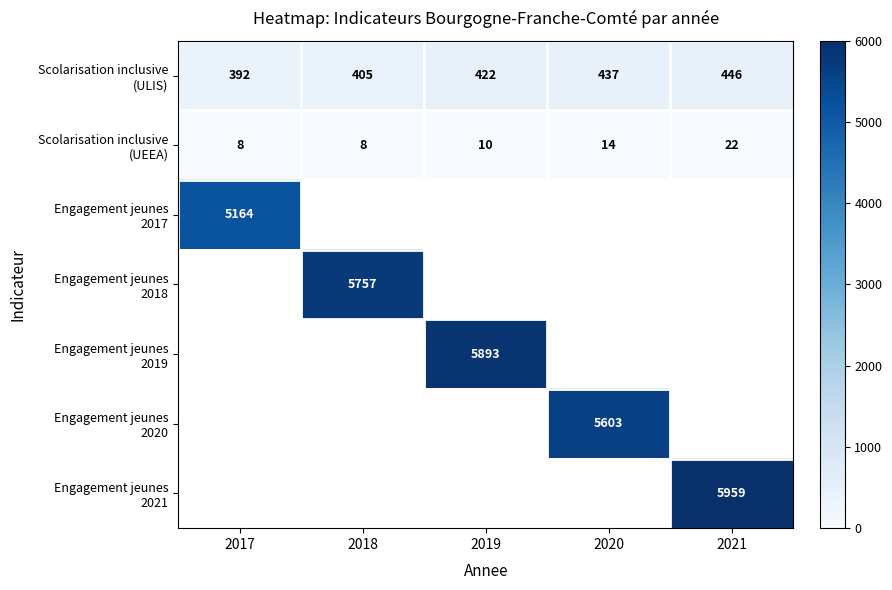

Rank the series by their average value, from lowest to highest.

Scolarisation inclusive (UEEA), Engagement jeunes 2017, Engagement jeunes 2018, Engagement jeunes 2019, Engagement jeunes 2020, Engagement jeunes 2021, Scolarisation inclusive (ULIS)